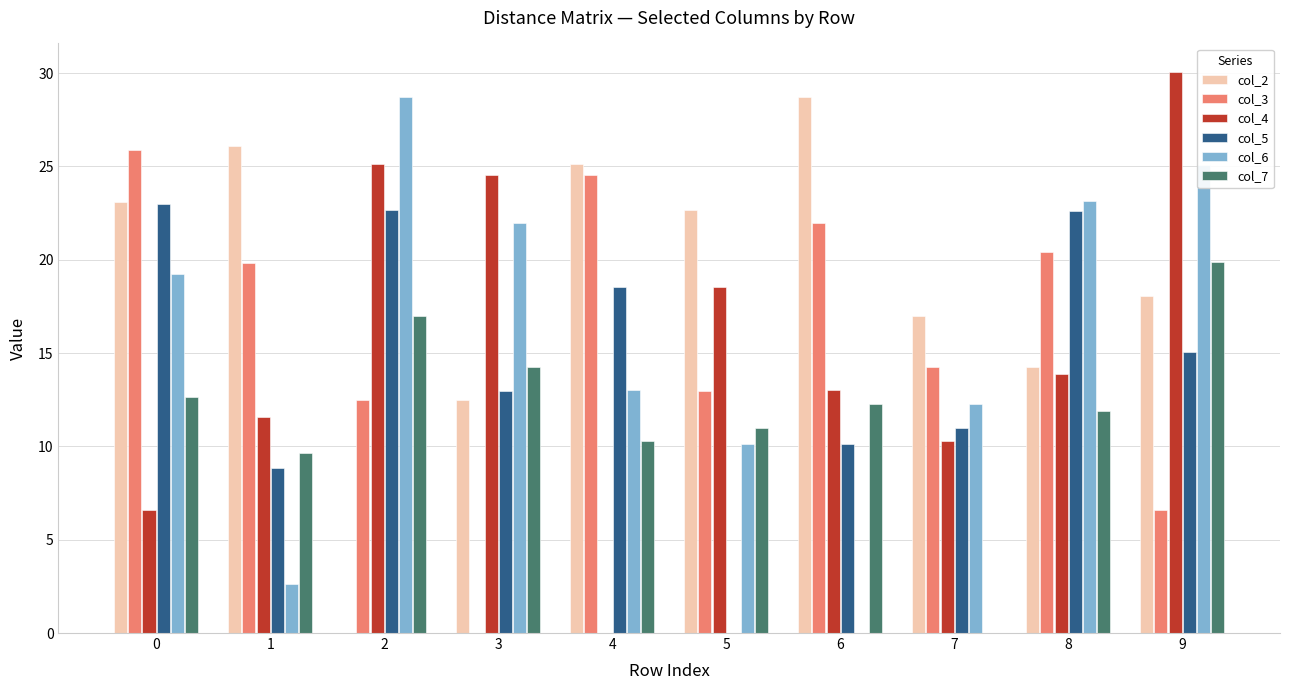

What value does the col_3 series have at 8?

20.4